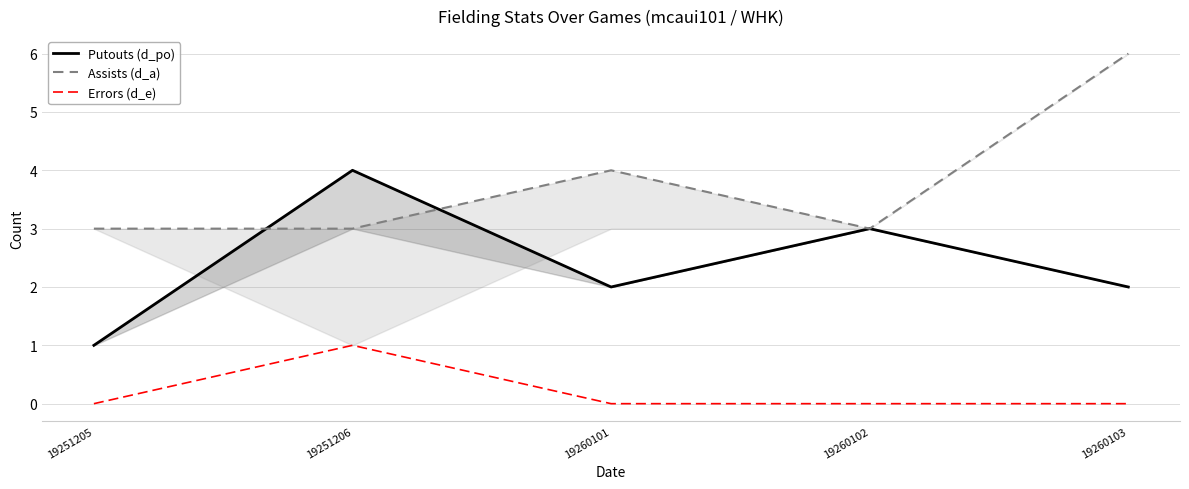

At how many categories does at least one series exceed 0?

5